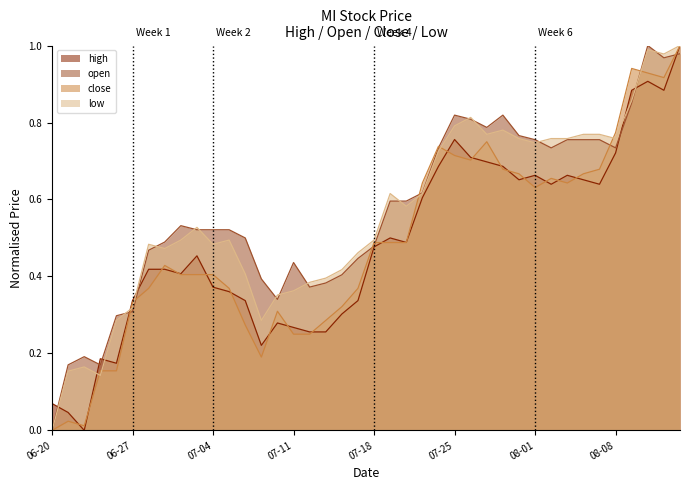

Between 2018-07-12 and 2018-08-06, which series saw the biggest shift?

close